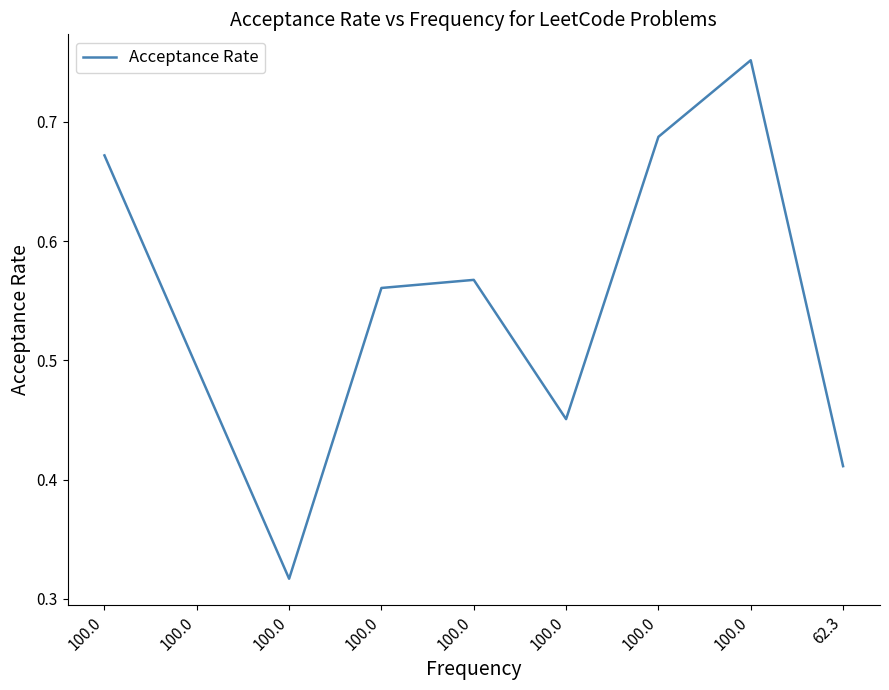

Reading left to right, what are all the values shown in this chart?

0.7	0.5	0.3	0.6	0.6	0.5	0.7	0.8	0.4